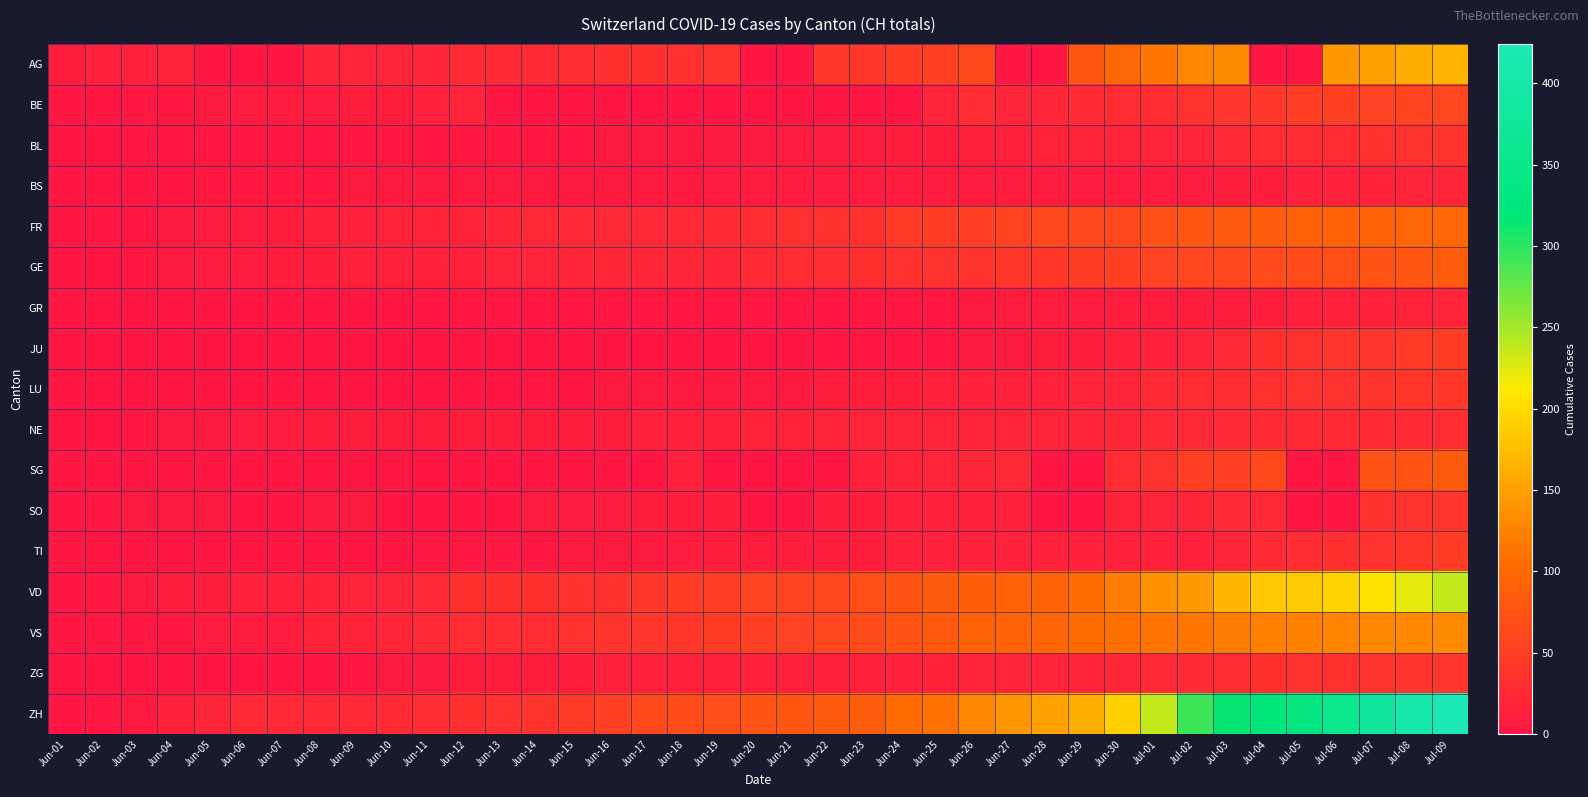

What is the maximum value shown in the chart?

424